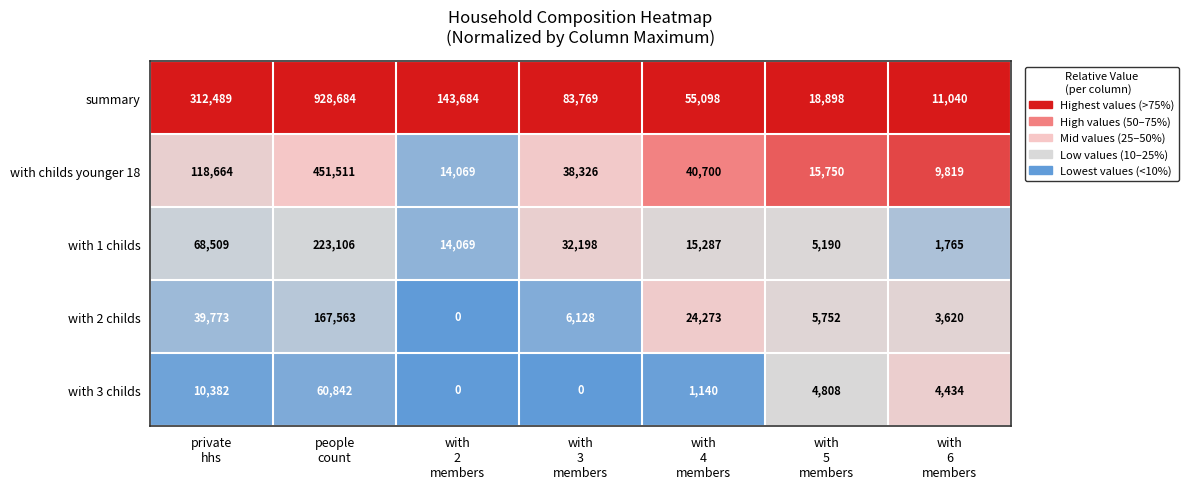

Which series has the largest range (max minus min)?

summary